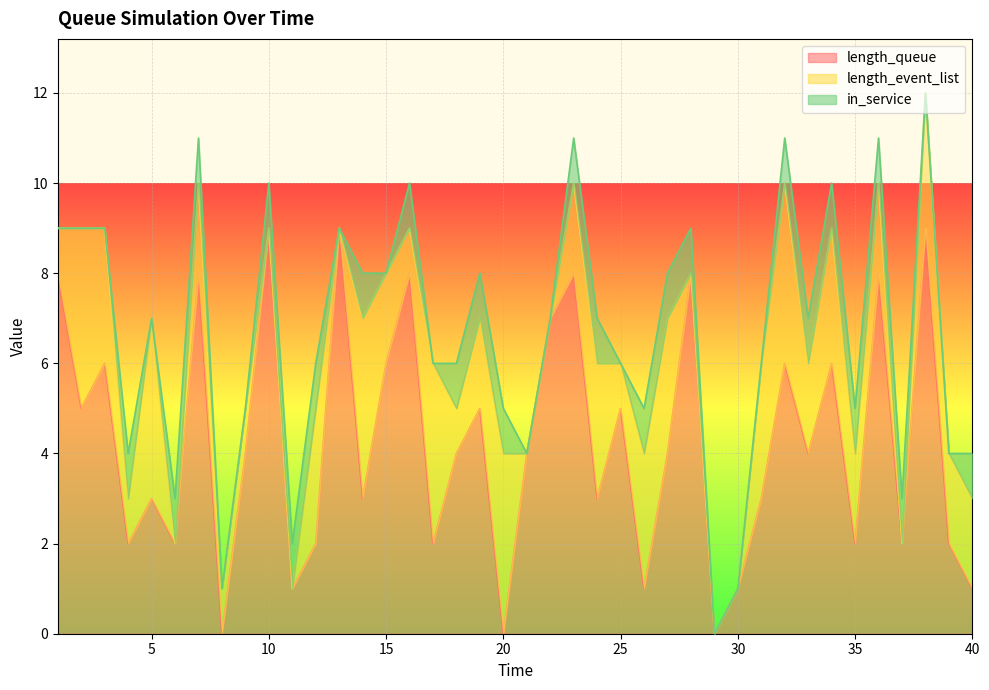

Between 14 and 9, which is larger?

9